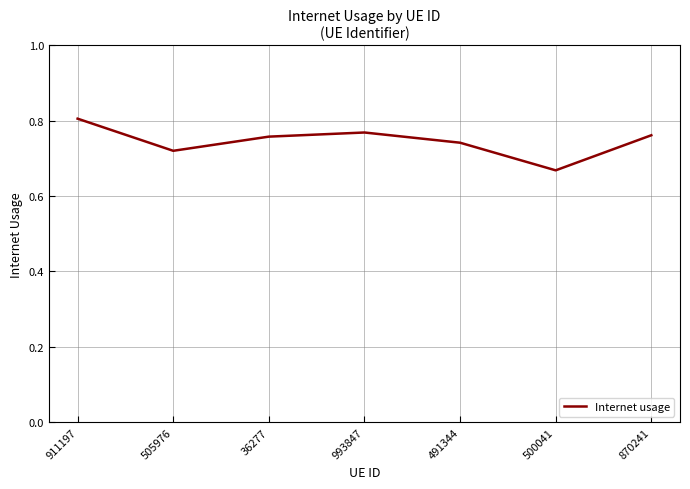

What position from the right is 870241?

1